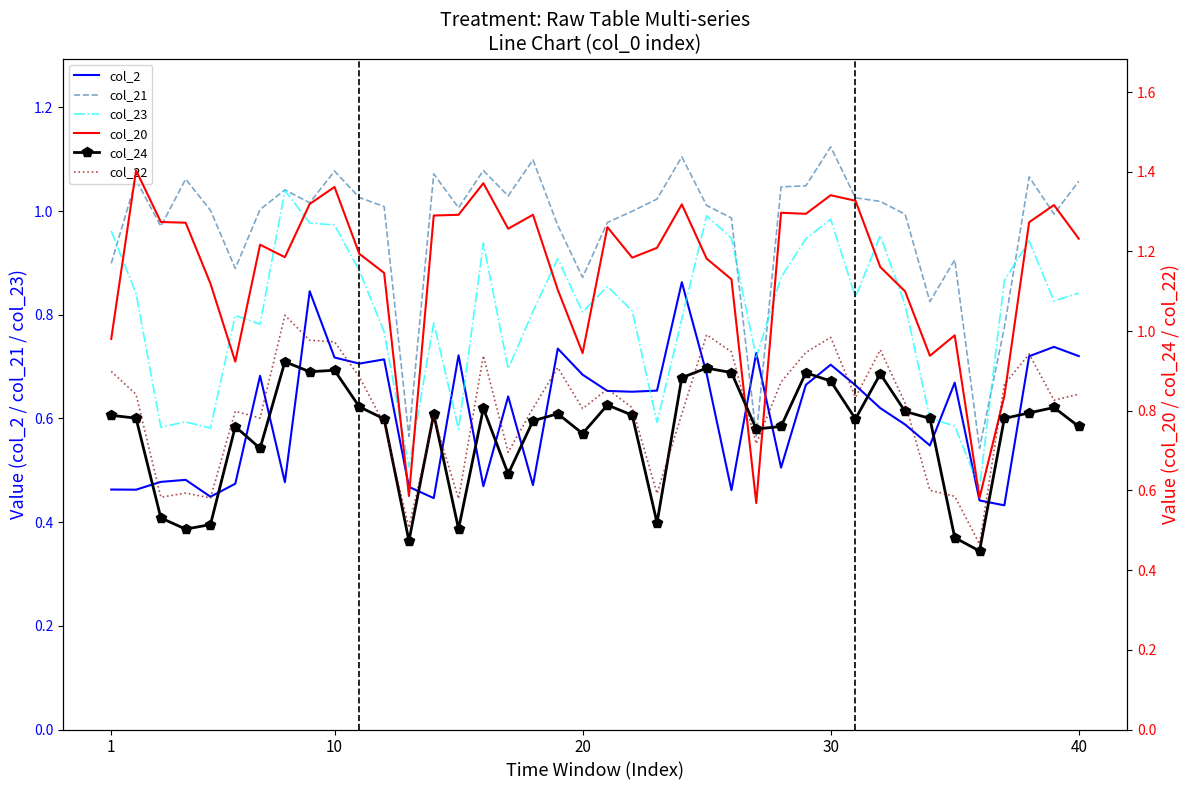

Which series changed the most between 7 and 39?

col_2